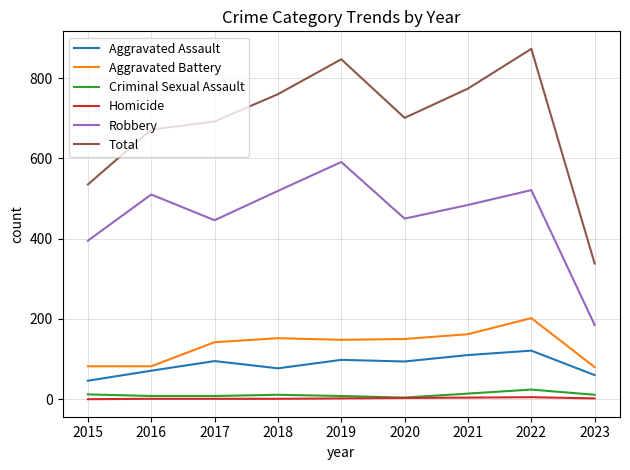

How many interior local peaks does the Total series have?

2